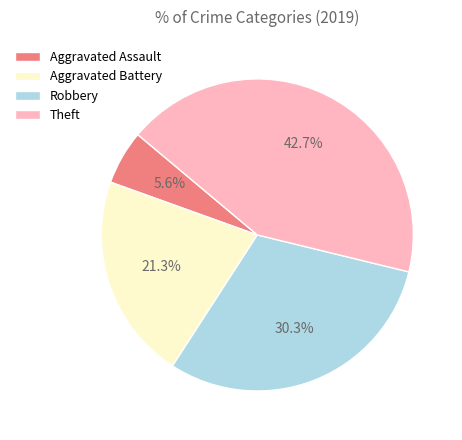

To the nearest percent, what portion does Robbery represent?

30%